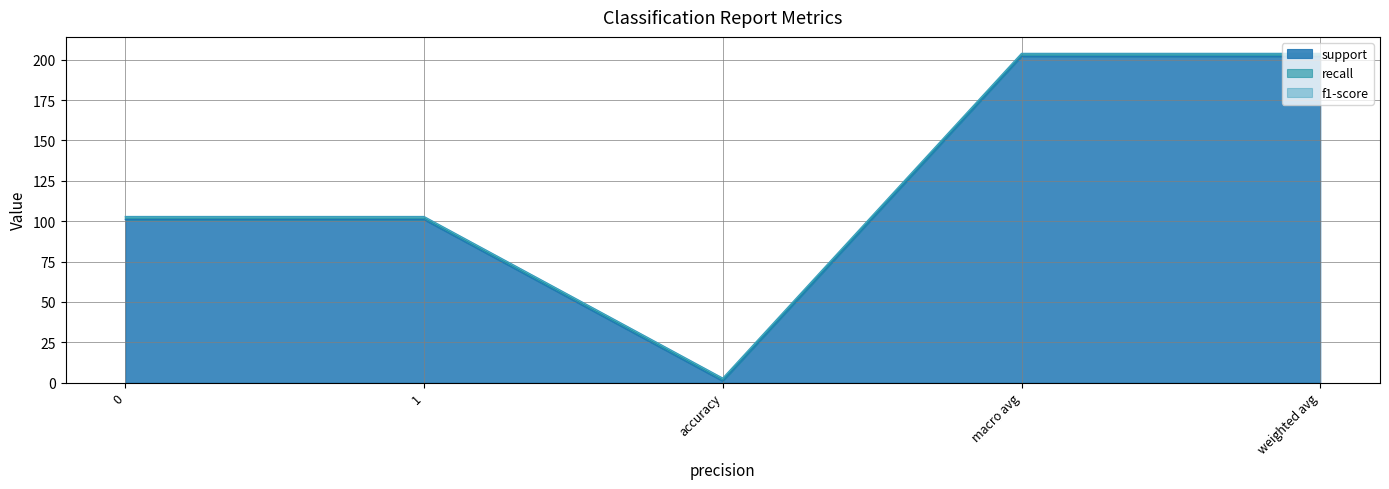

Which has a higher value, 1 or weighted avg?

weighted avg